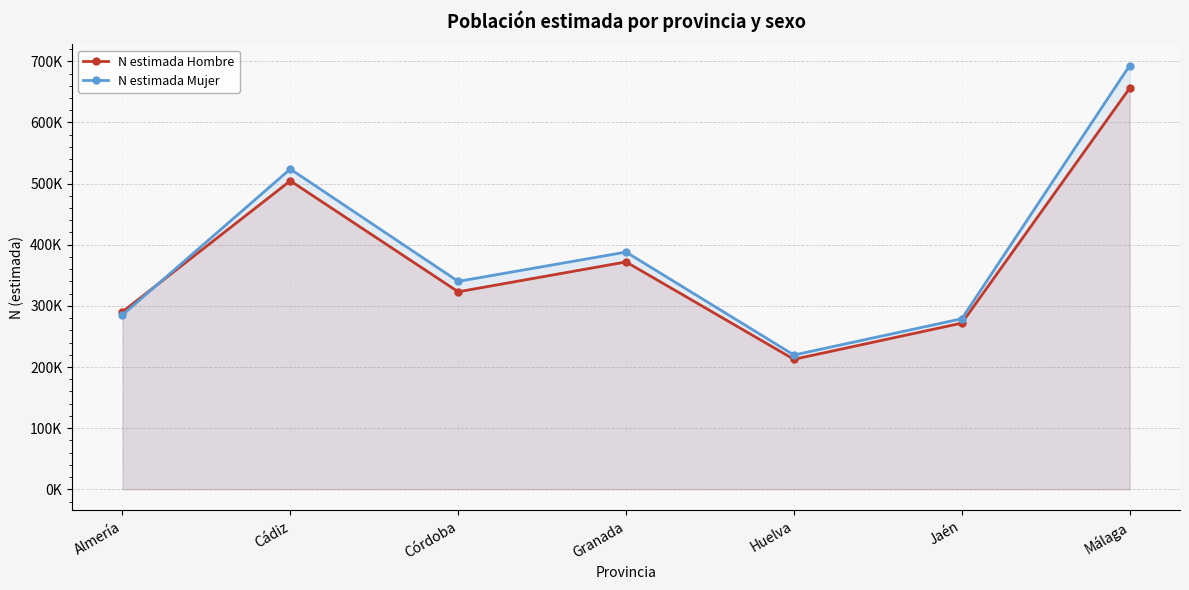

Does the chart display data point markers on the line(s)?

Yes